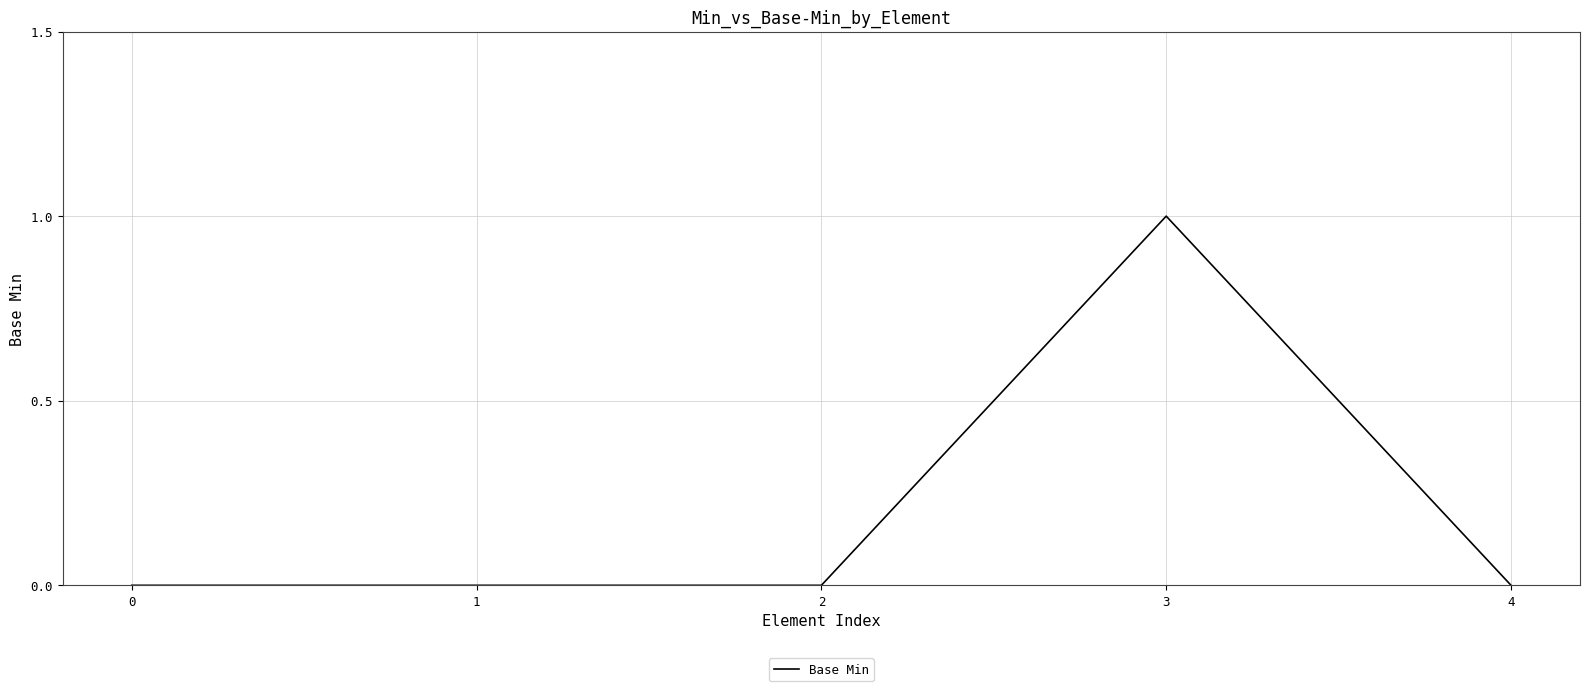

The value at 2 is 0. True or false?

True